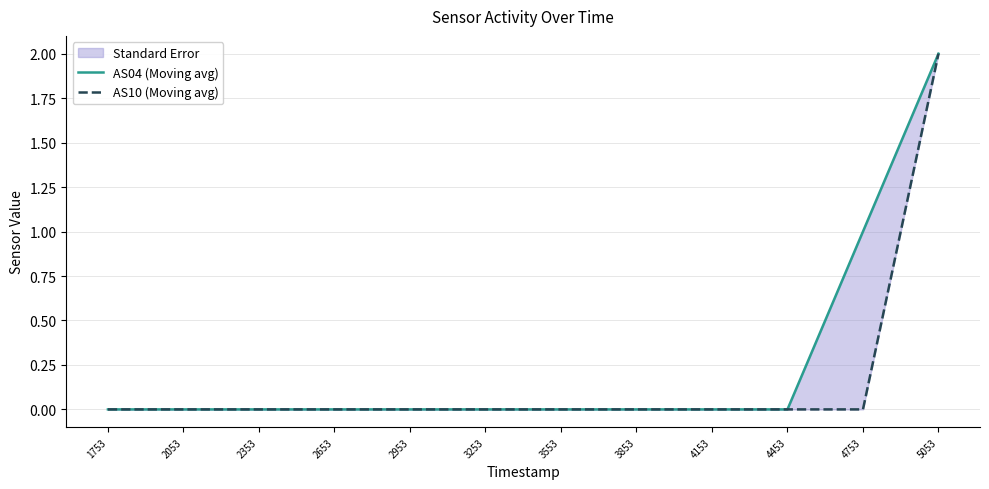

Reading right to left, extract all data points from this chart.

AS04 (Moving avg): 2	1	0	0	0	0	0	0	0	0	0	0
AS10 (Moving avg): 2	0	0	0	0	0	0	0	0	0	0	0